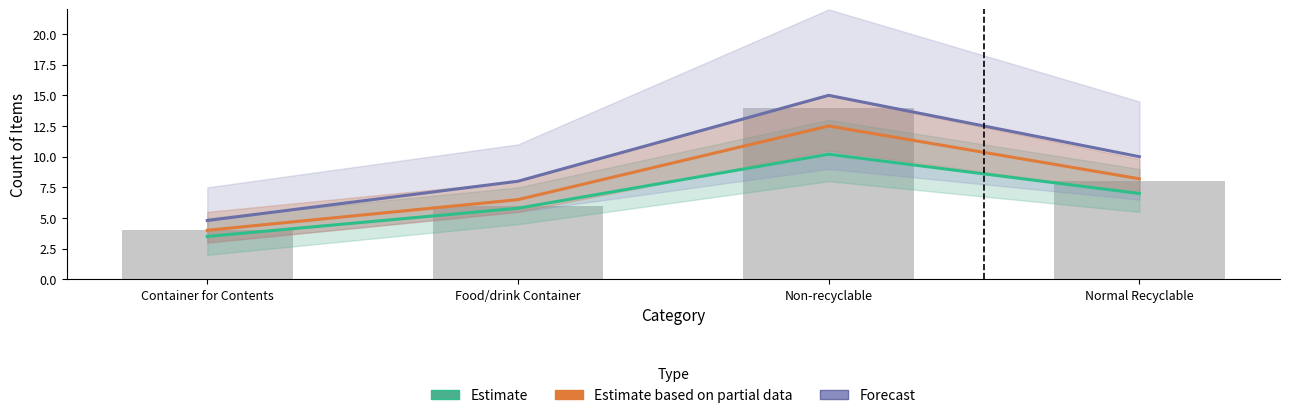

What is the sum of all Estimate based on partial data values?

31.2